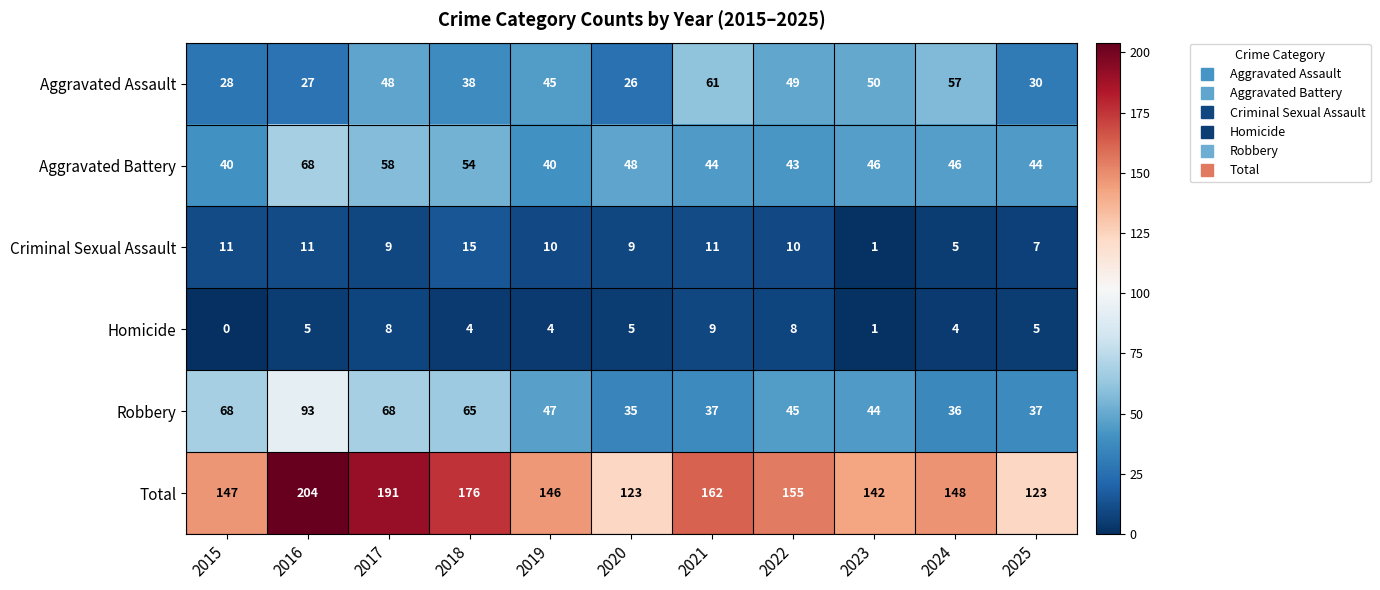

What is the sum of the Aggravated Battery values at 2025 and 2021?

88